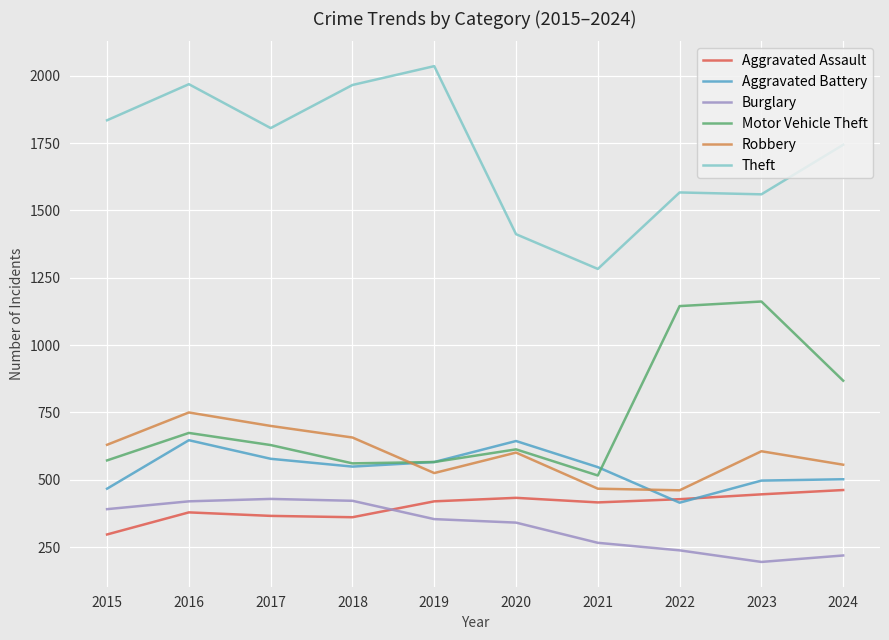

True or false: Aggravated Battery has a value of 647 at 2016.

True